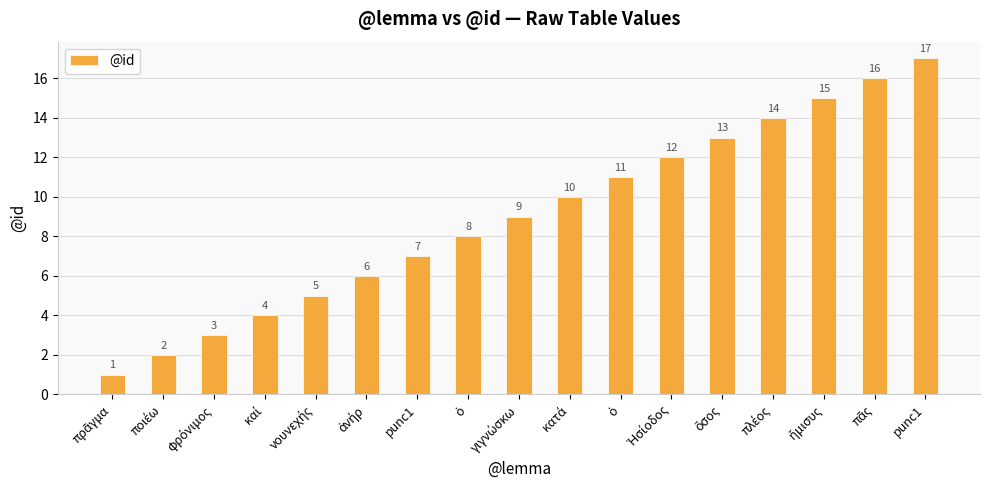

True or false: the data shows 5 at Ἡσίοδος.

False